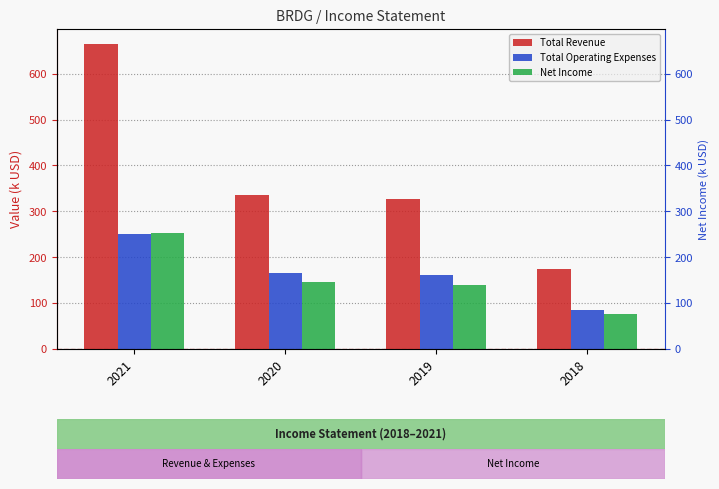

Which series changed the most between 2021 and 2020?

Total Revenue